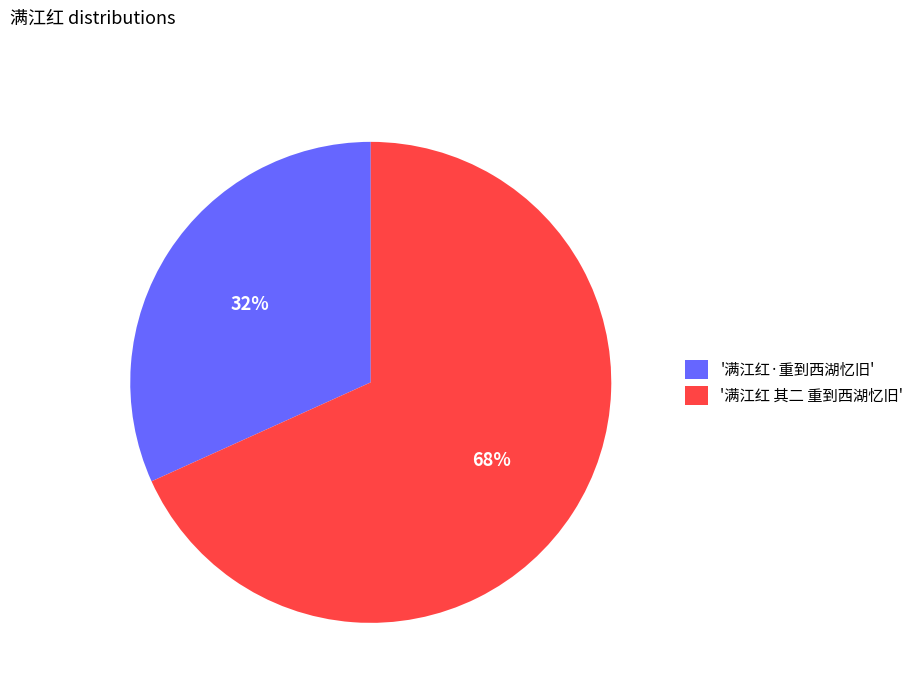

Which slice is the largest?

'满江红 其二 重到西湖忆旧'